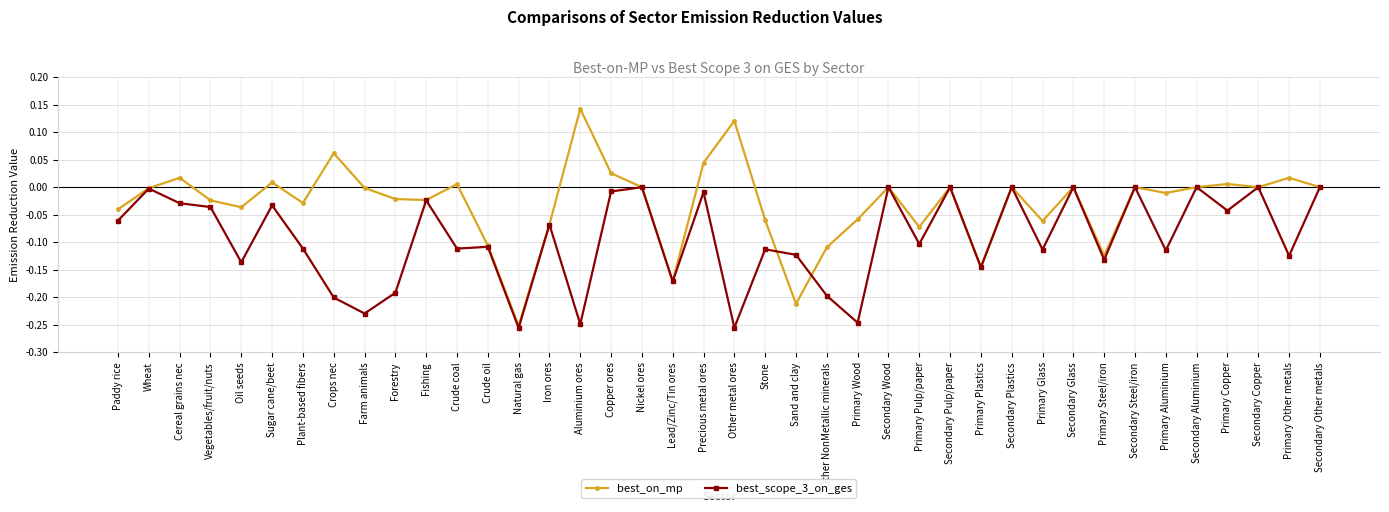

At which category does the chart reach its peak across all series?

Aluminium ores